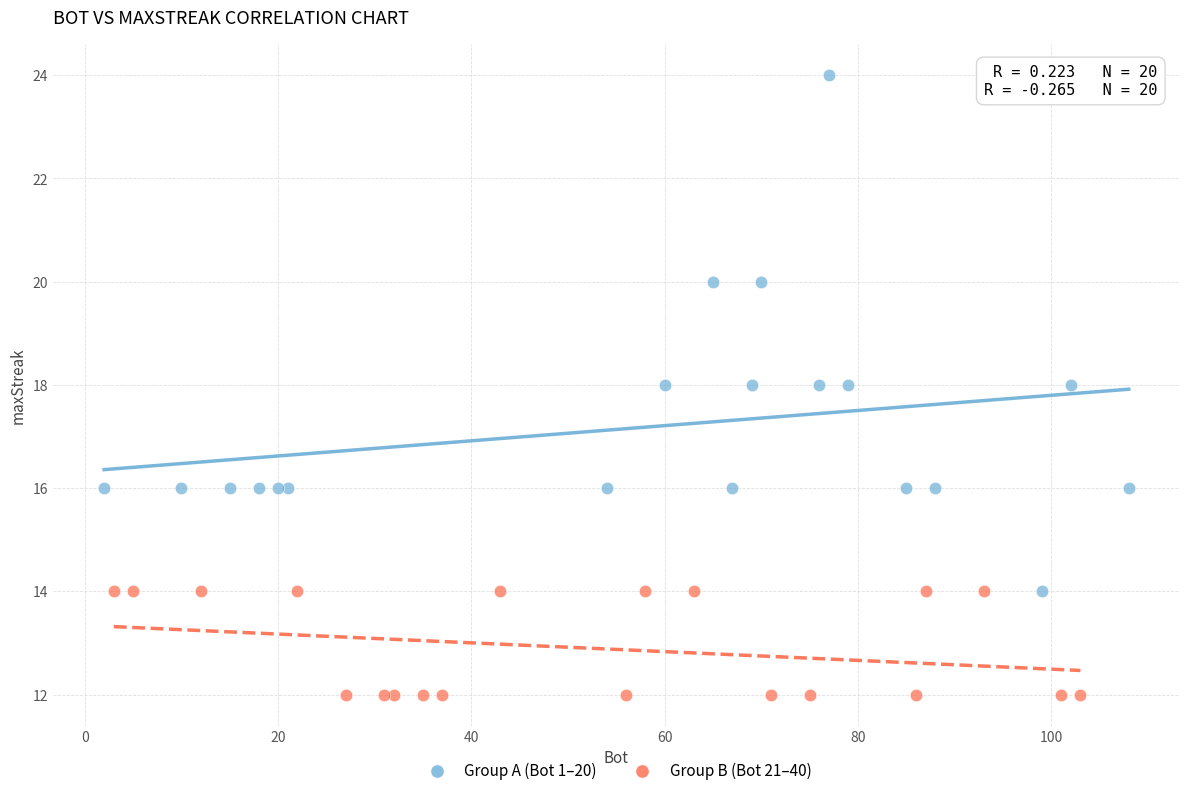

Which series has the widest spread of Y values?

Group A (Bot 1–20)